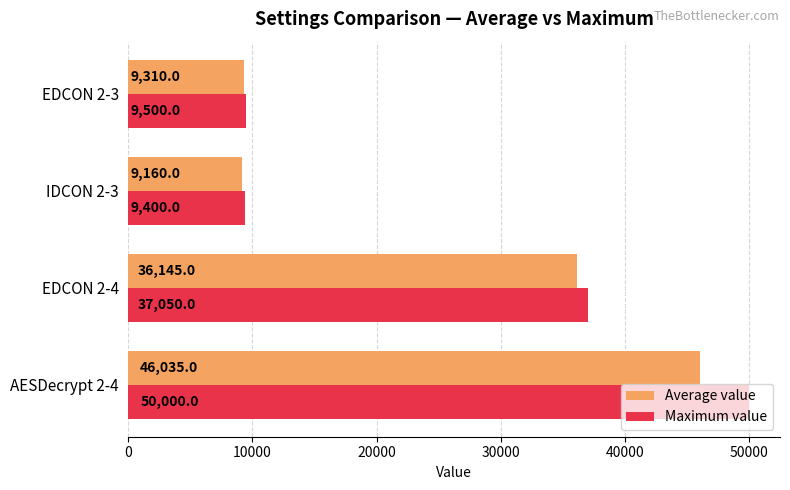

Which series changed the most between IDCON 2-3 and EDCON 2-3?

Average value